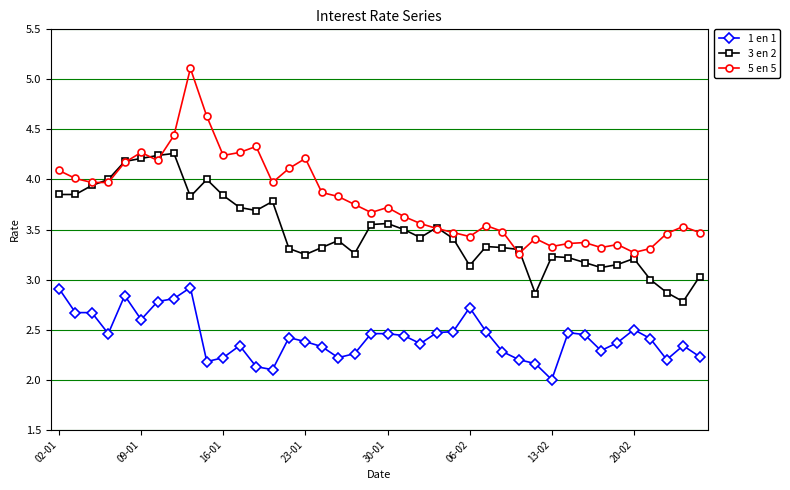

Which series has the widest spread of values?

5 en 5